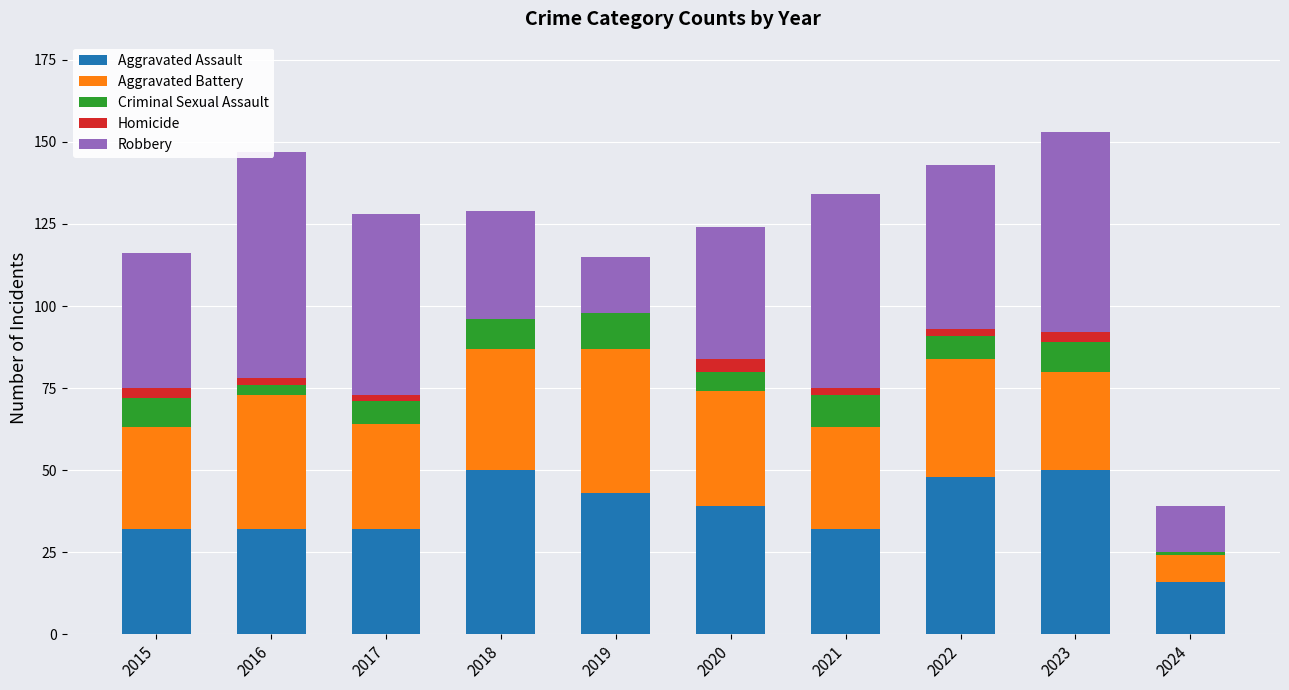

At which category is the sum across all series the highest?

2023